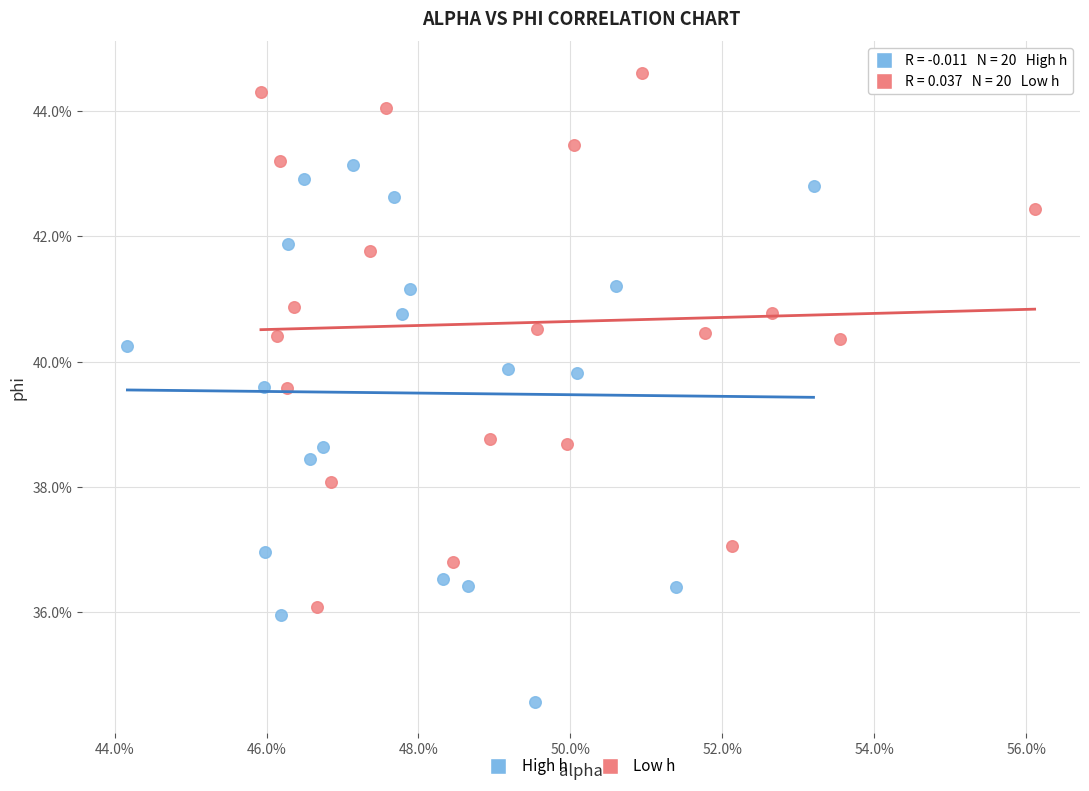

Which series contains the highest Y value?

Low h